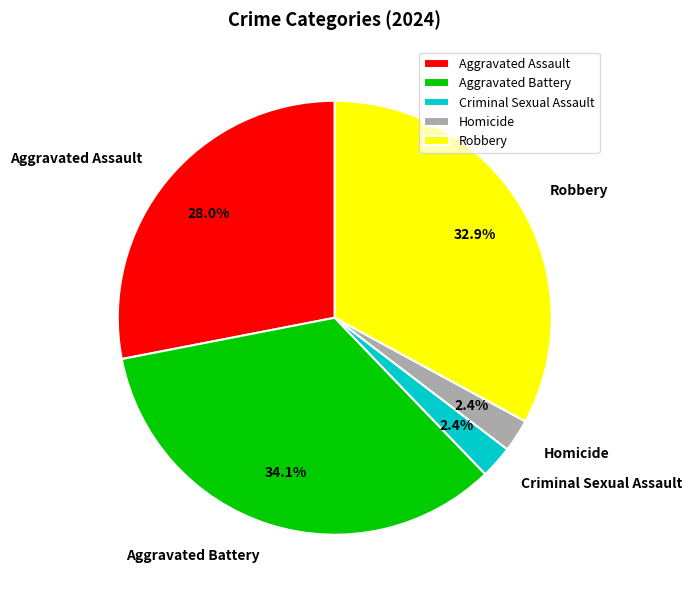

Which slice is the largest?

Aggravated Battery